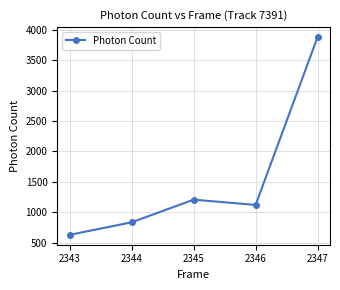

What is the greatest value displayed?

3886.6